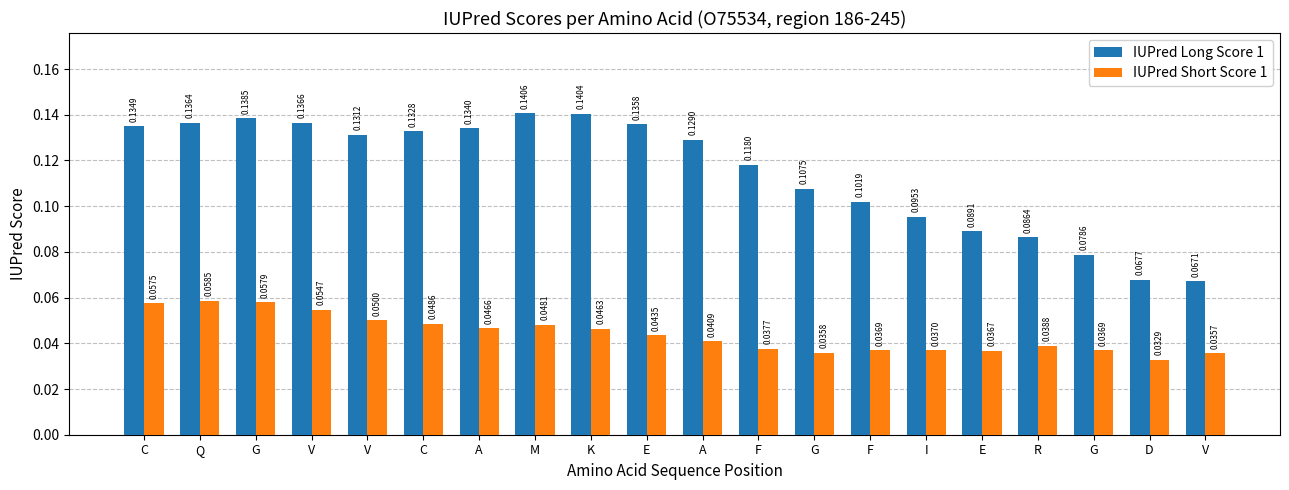

At how many categories does at least one series exceed 0?

20